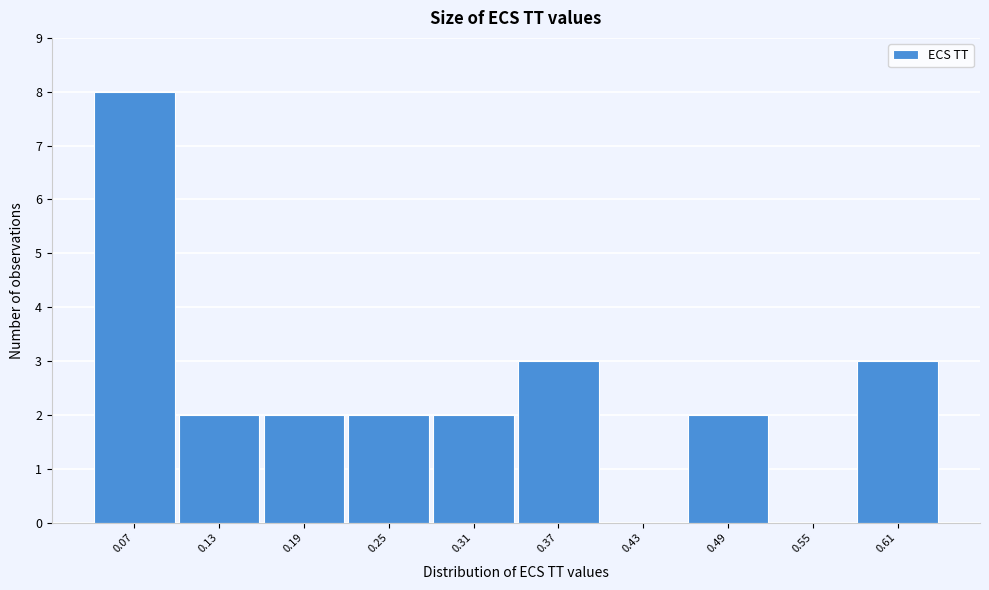

Reading left to right, what are all the values shown in this chart?

0.07=8	0.13=2	0.19=2	0.25=2	0.31=2	0.37=3	0.43=0	0.49=2	0.55=0	0.61=3